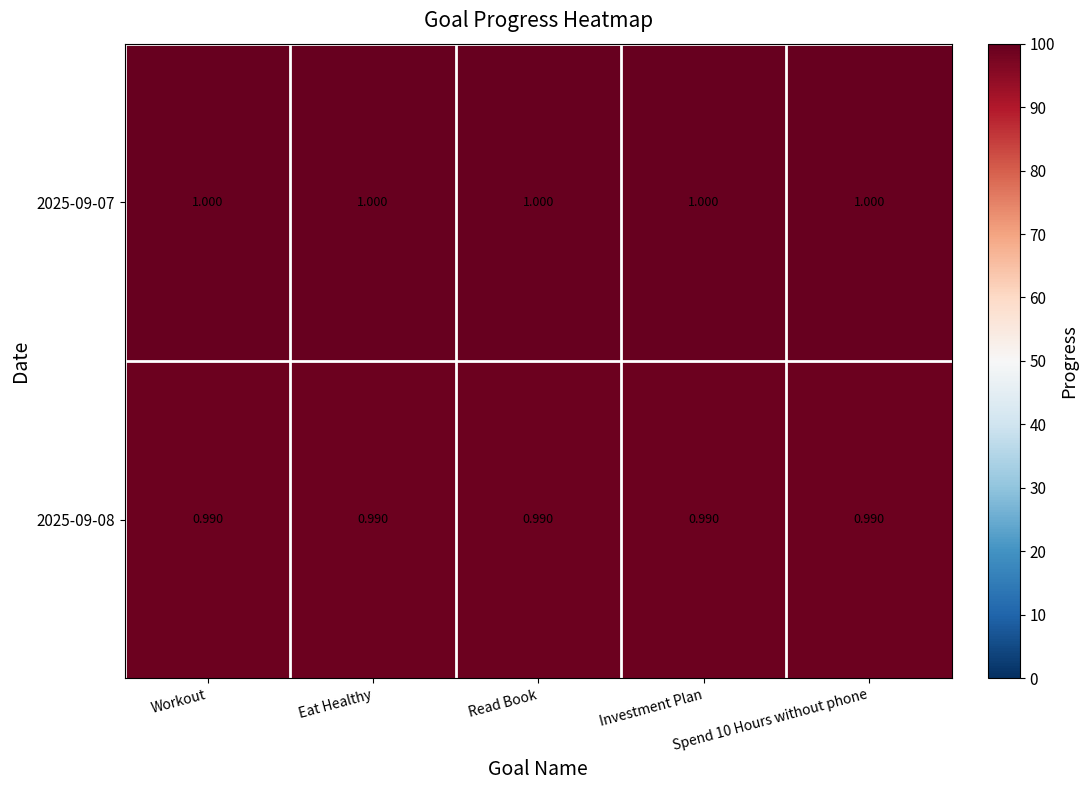

At Eat Healthy, list the series in order from smallest to largest.

2025-09-08, 2025-09-07